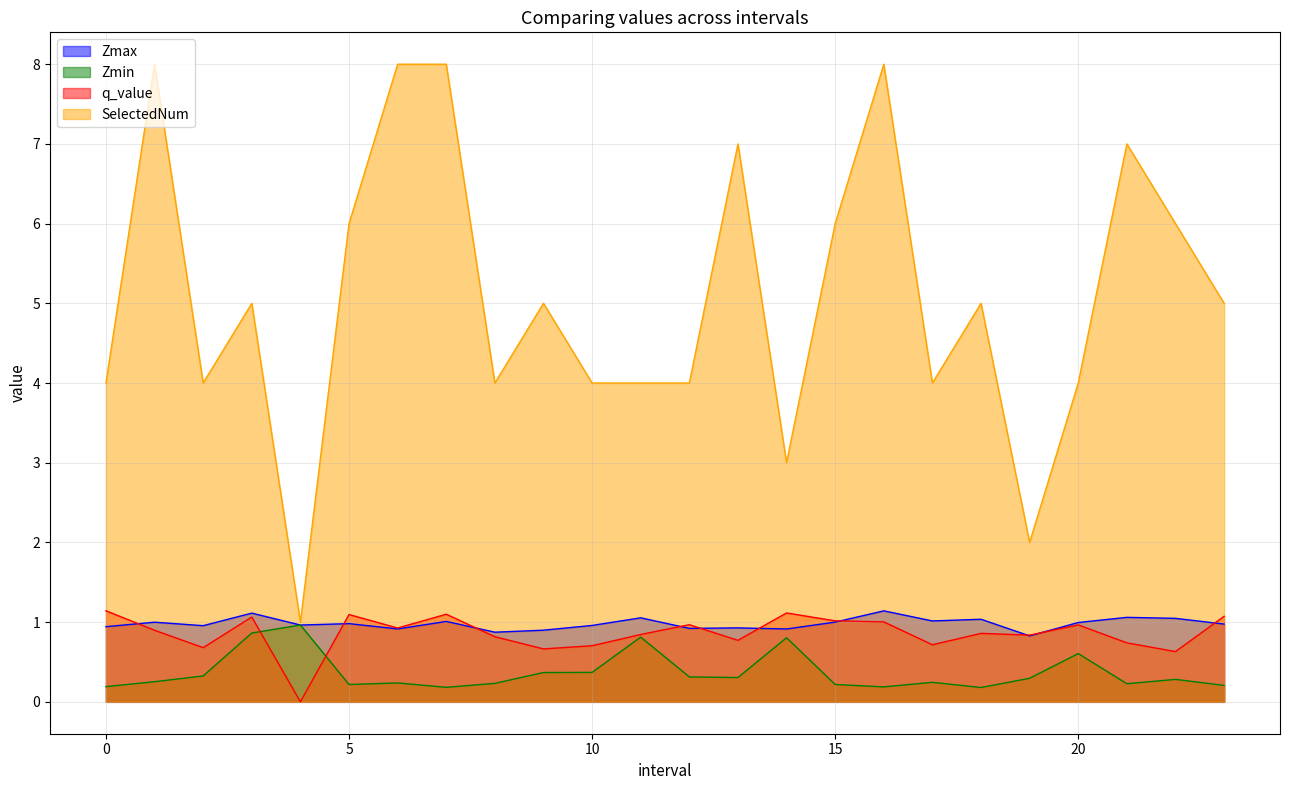

What is the average value of the Zmin series?

0.4